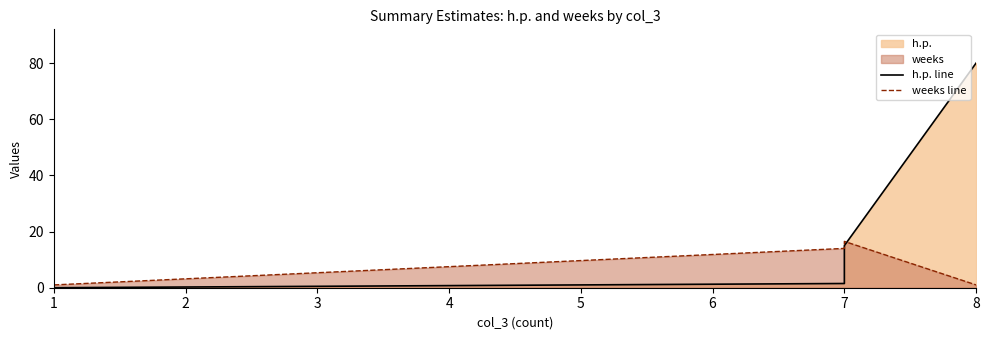

In weeks line, how many points are higher than both neighbors (excluding endpoints)?

1